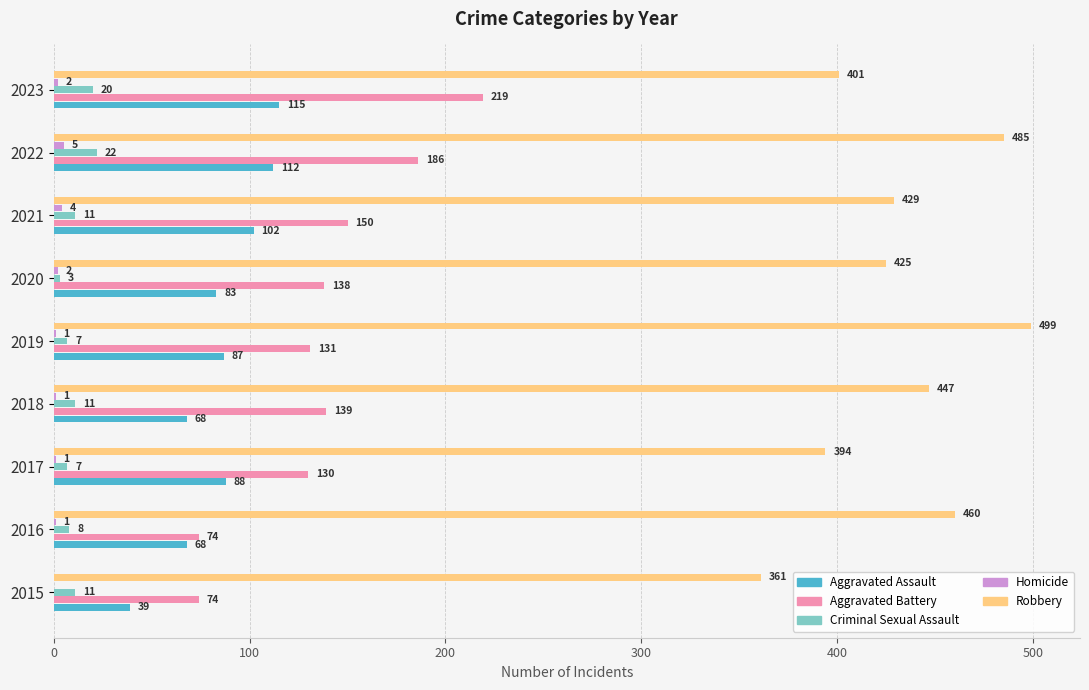

At which label is Robbery closest to 430?

2021